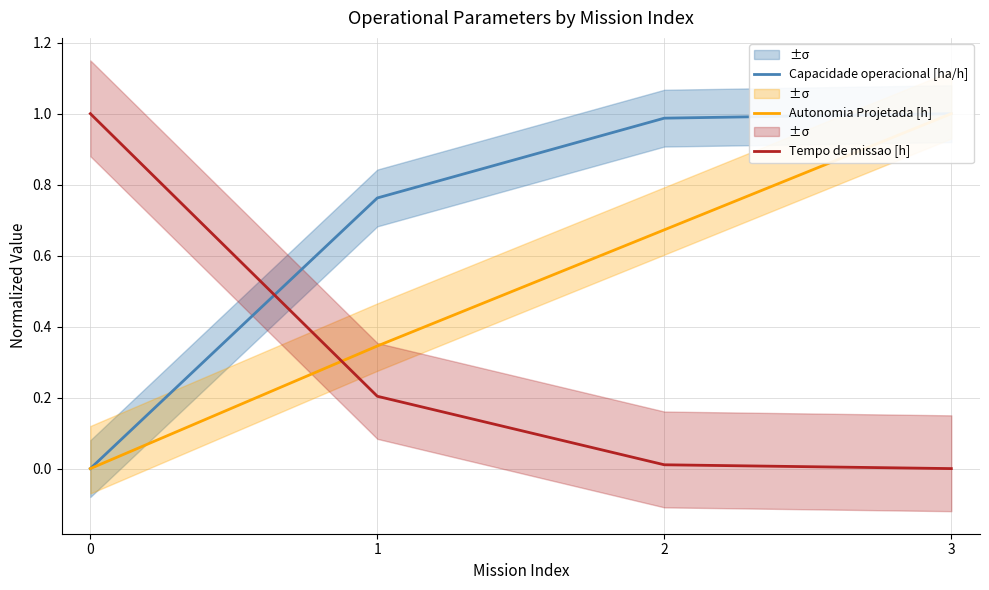

List the series in order of their peak value, lowest first.

Capacidade operacional [ha/h], Autonomia Projetada [h], Tempo de missao [h]